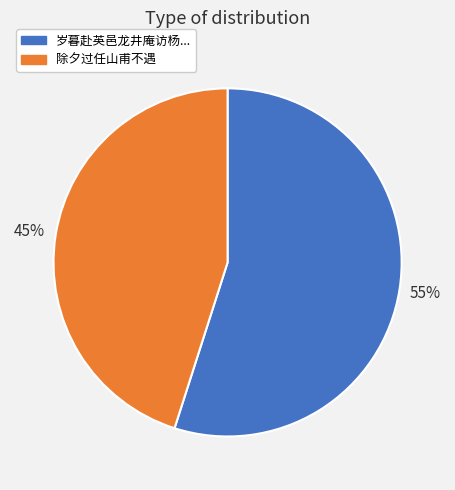

Does any single category account for the majority?

Yes